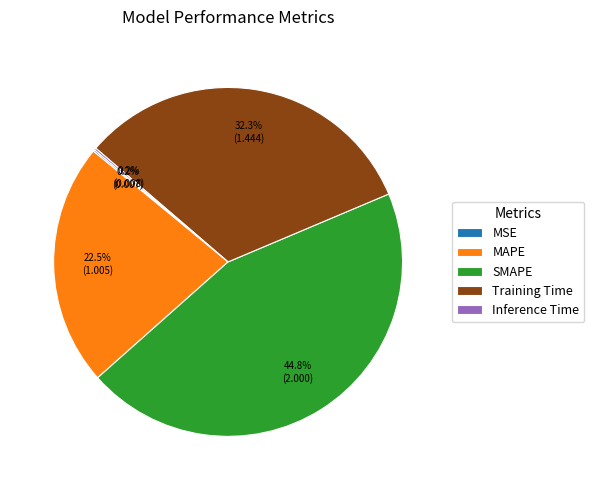

What is the largest slice in the pie chart?

SMAPE